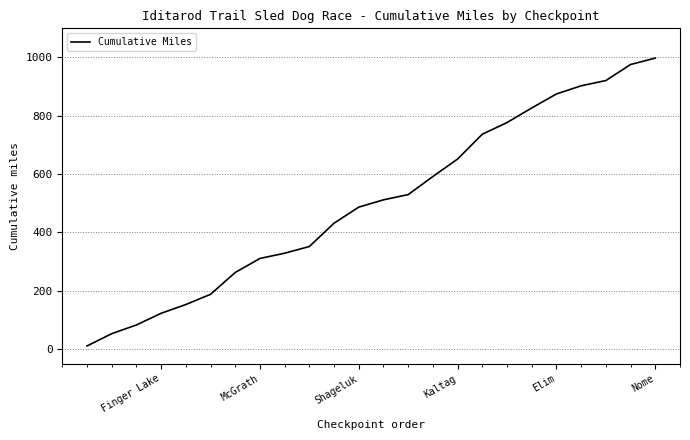

What is the greatest value displayed?

998